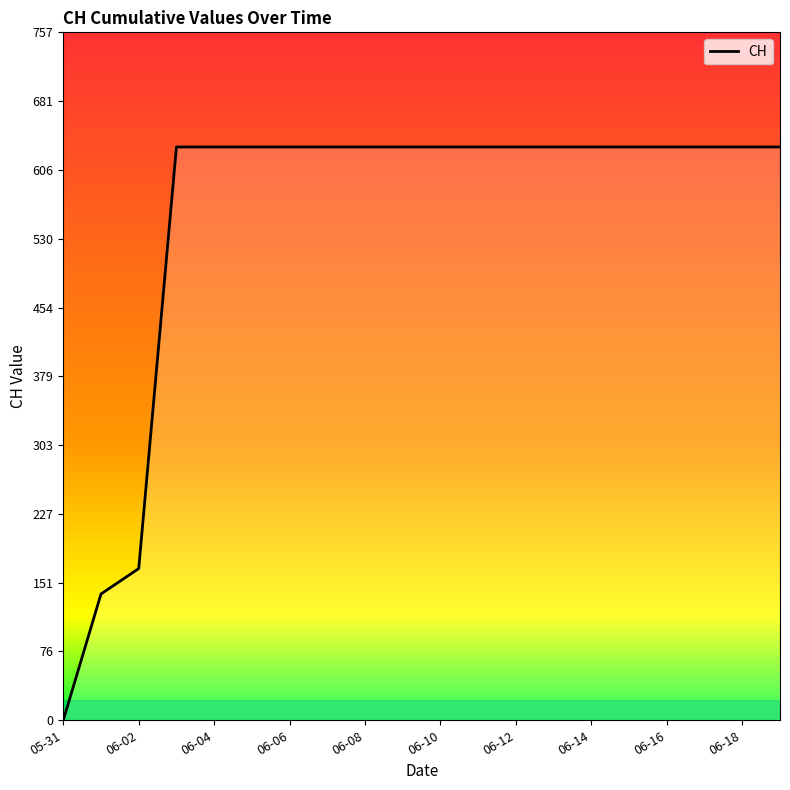

What is the difference between the maximum and minimum values?

631